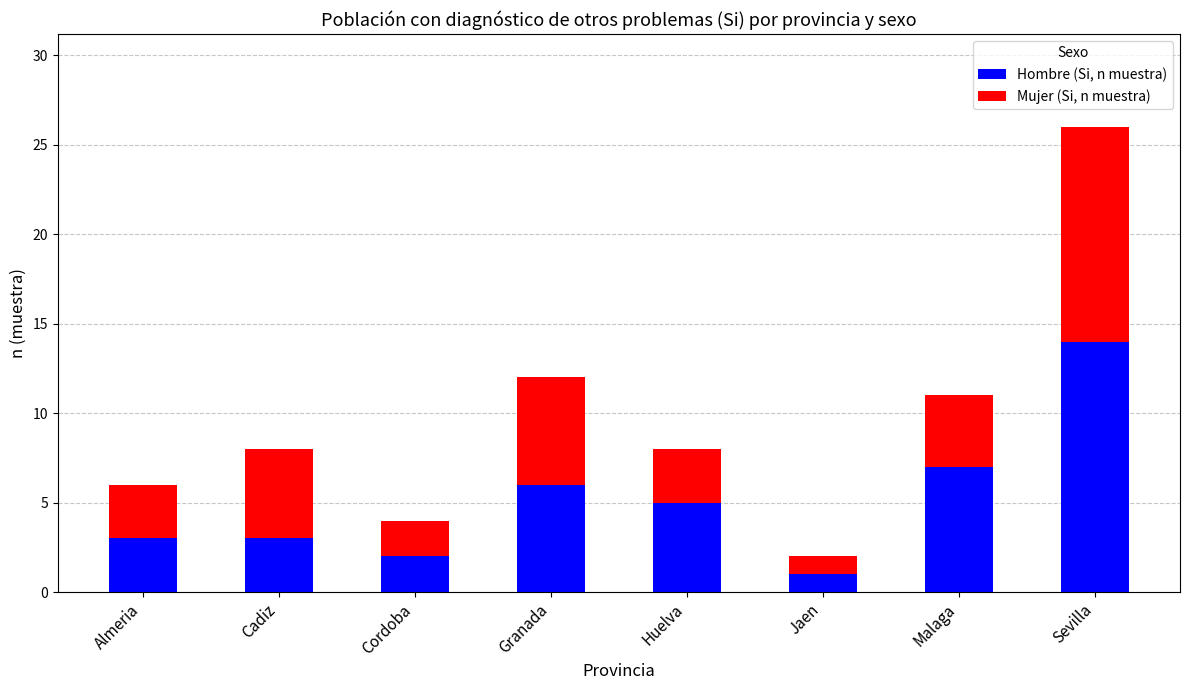

How many distinct data groups are displayed?

2